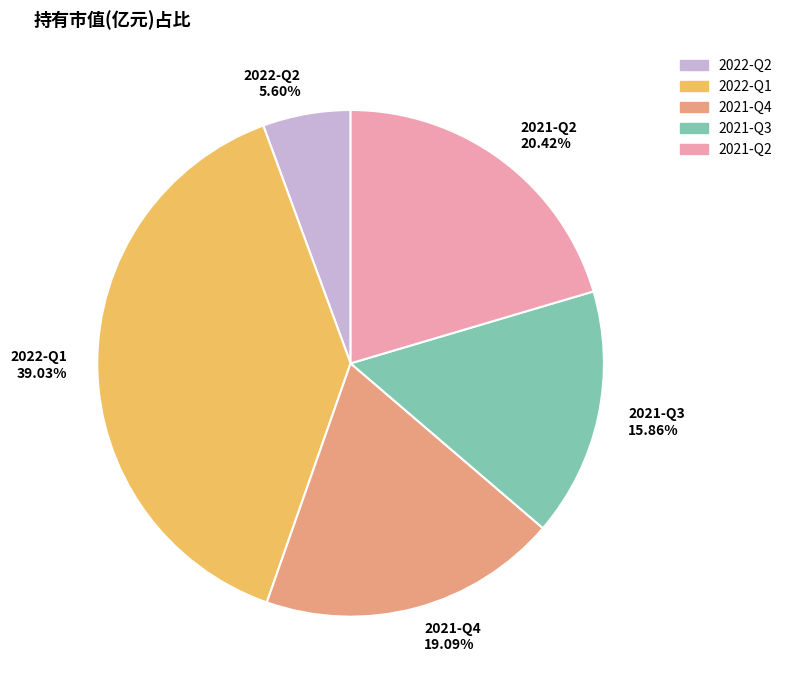

Which category has the smallest portion of the pie?

2022-Q2